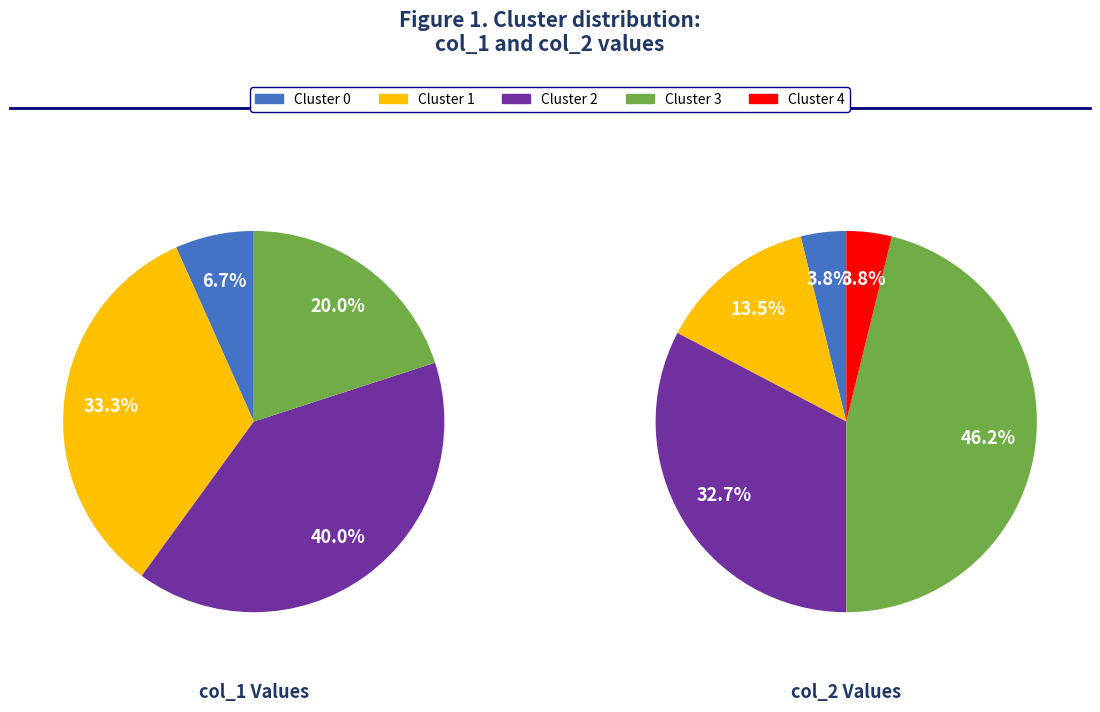

Between 3 and 0, which is larger?

3